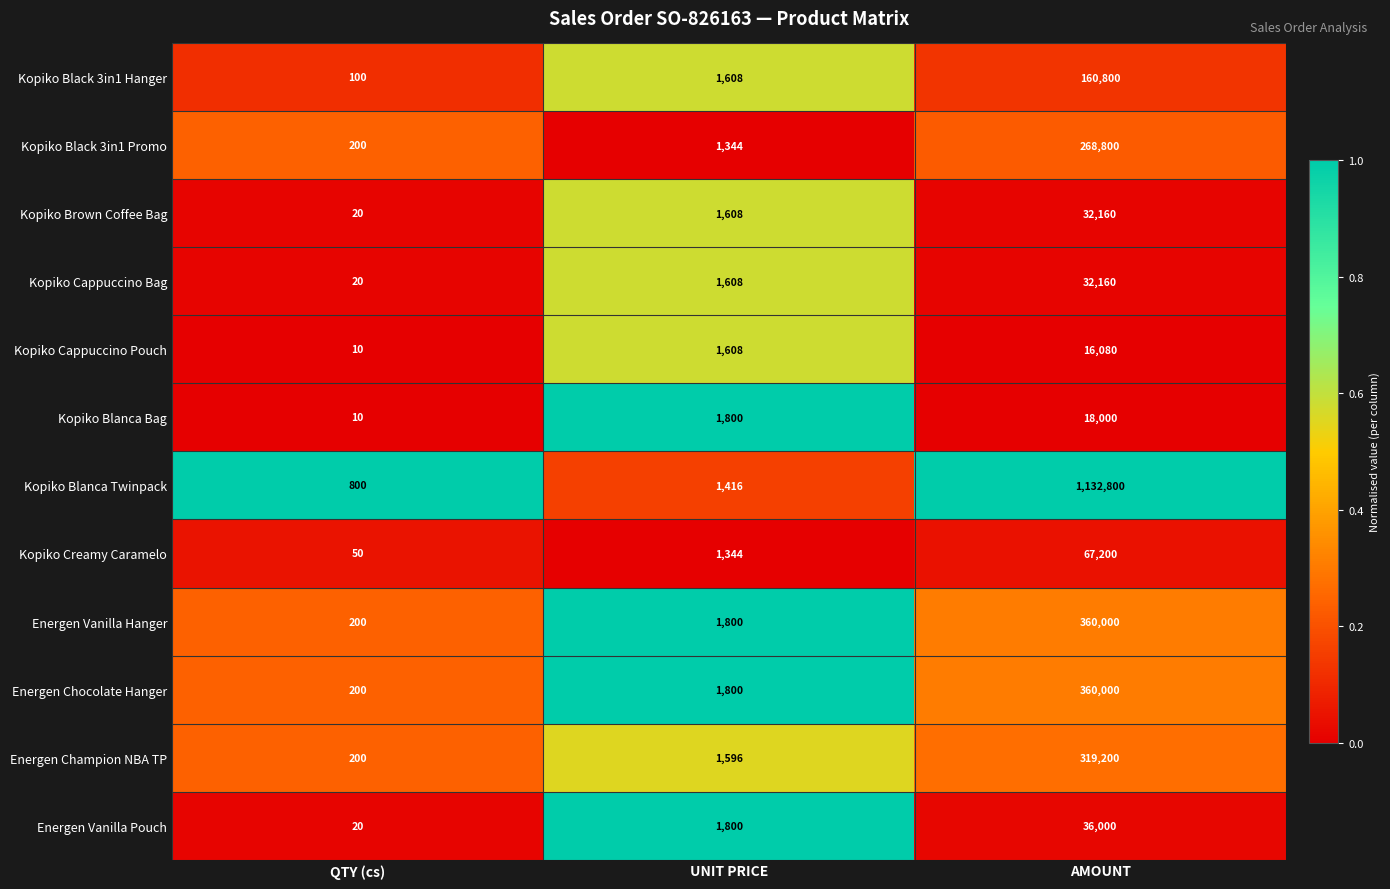

Is it true that Energen Chocolate Hanger equals 360000 at AMOUNT?

True